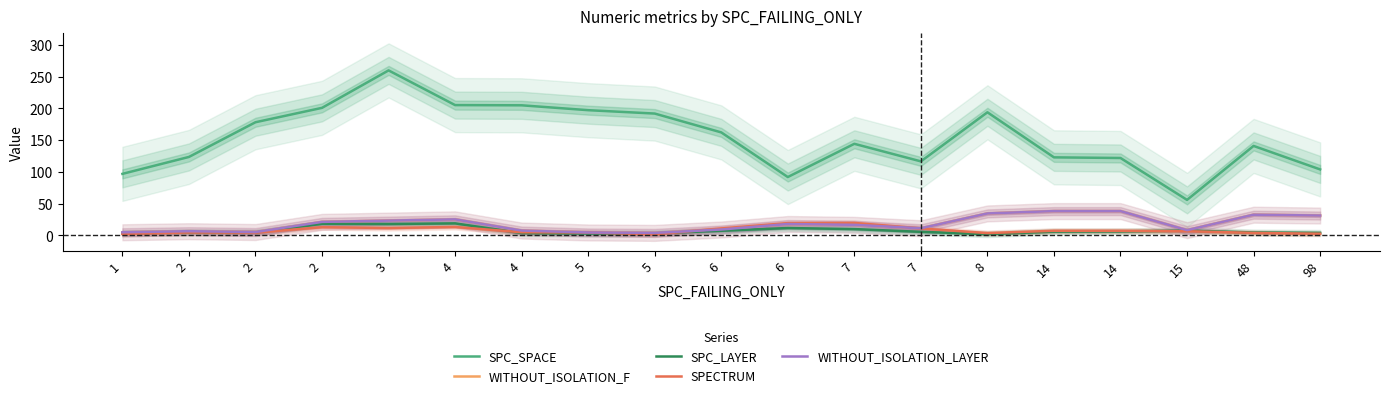

List the labels in order of SPECTRUM value, smallest first.

5, 1, 98, 8, 48, 2, 2, 5, 4, 15, 14, 14, 6, 7, 3, 2, 4, 6, 7